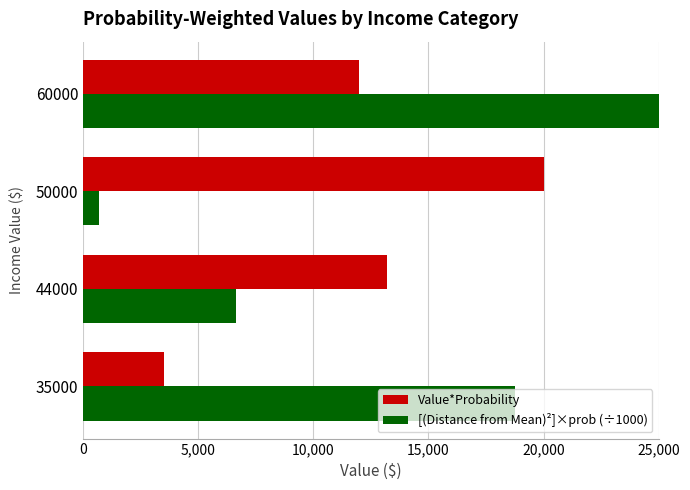

Count the [(Distance from Mean)²]×prob (÷1000) values in the range 6627 to 25538.

3